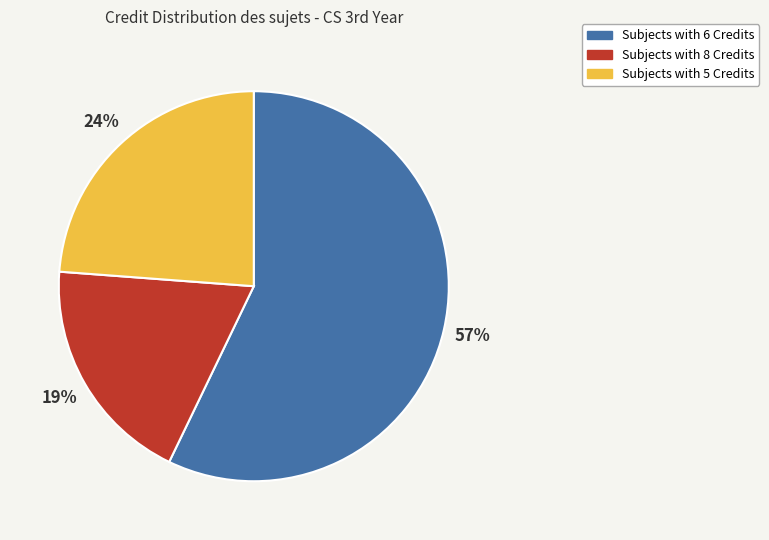

What is the smallest slice in the pie chart?

Subjects with 8 Credits